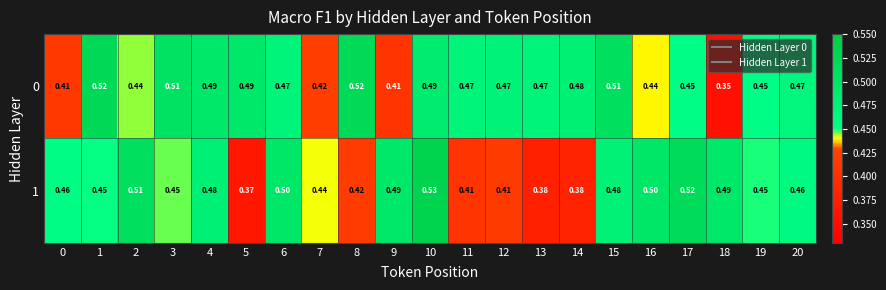

Is the value of 1 at 2 greater than the value of 0 at 11?

Yes